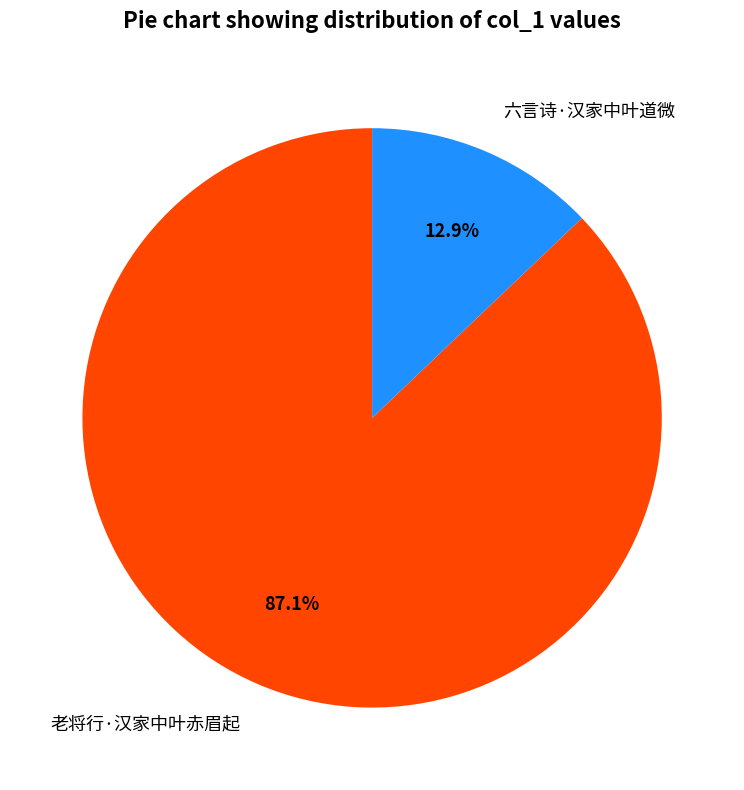

How many slices are in this pie chart?

2